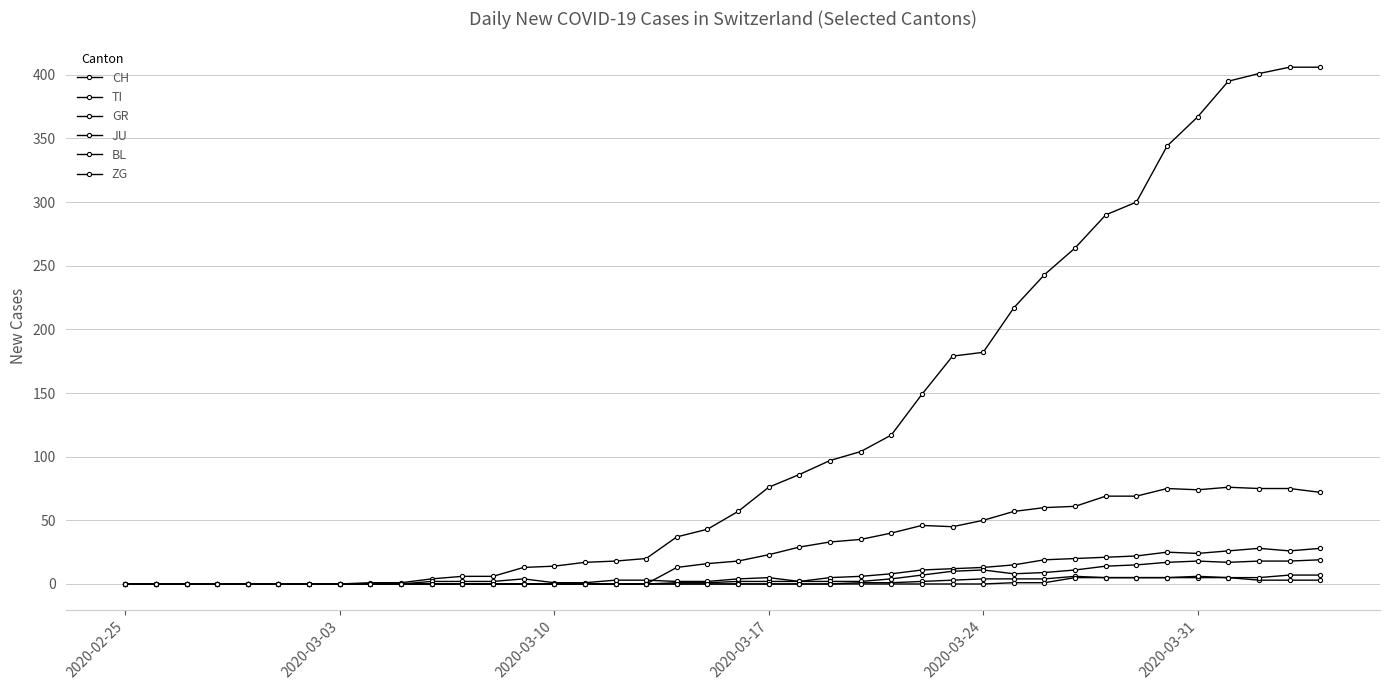

Is this an area chart (filled region under the line)?

No